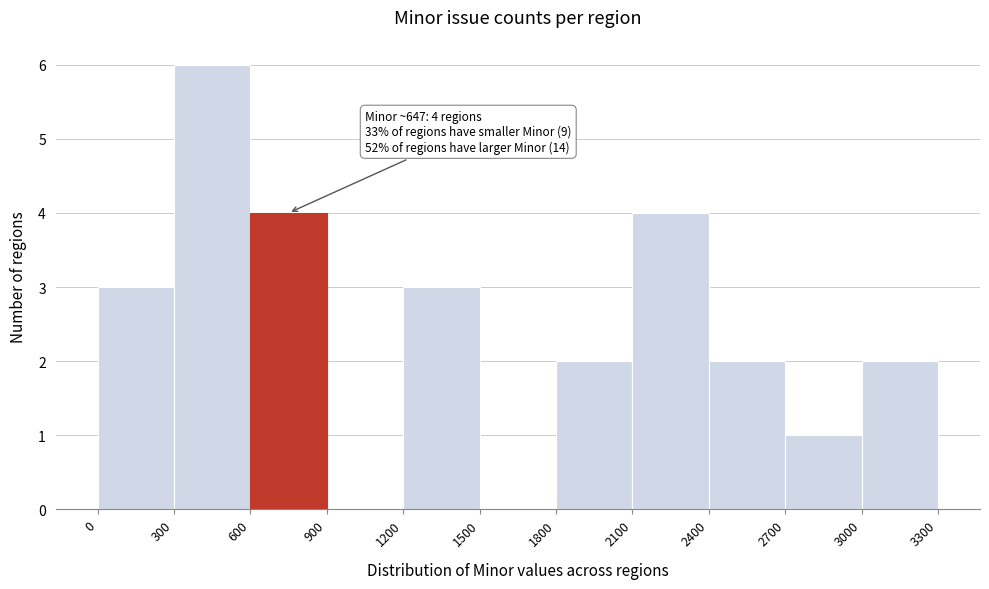

Over which range of the x-axis is the bar tallest?

300 to 600